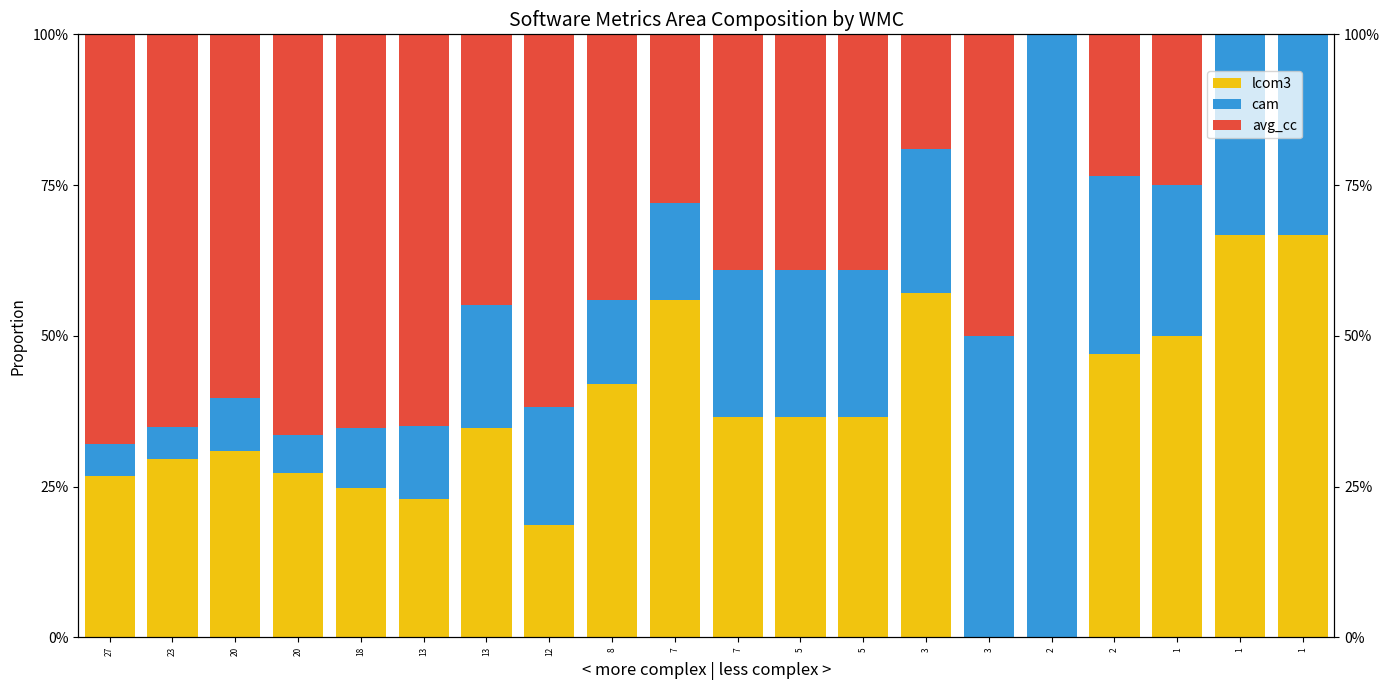

List the series in order of their peak value, highest first.

cam, avg_cc, lcom3